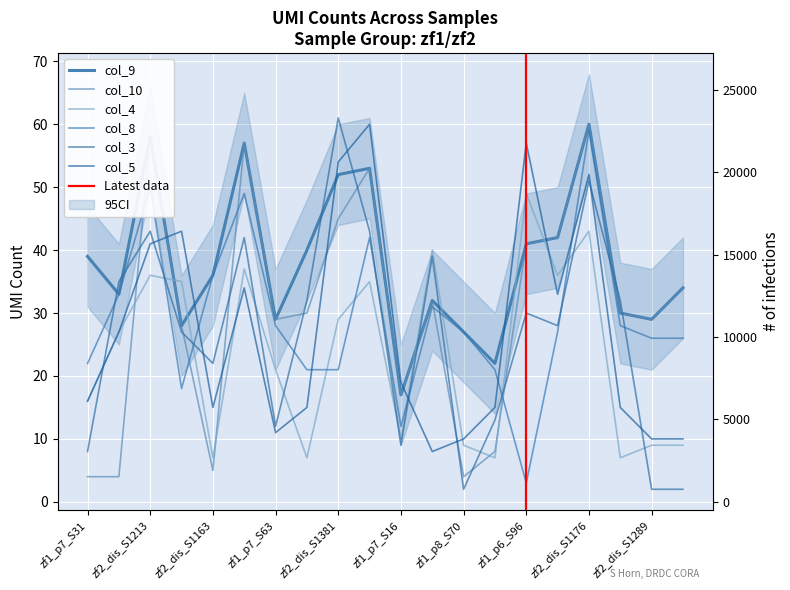

Which series ends up on top after the final intersection of col_10 and col_3?

col_10